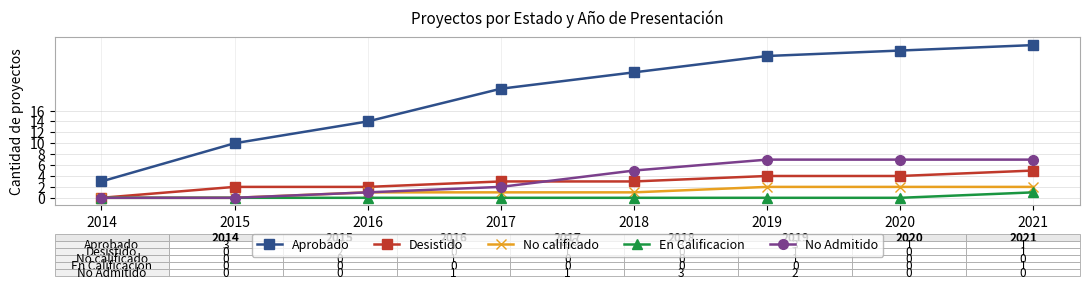

What is the difference between the En Calificacion values at 2016 and 2021?

1